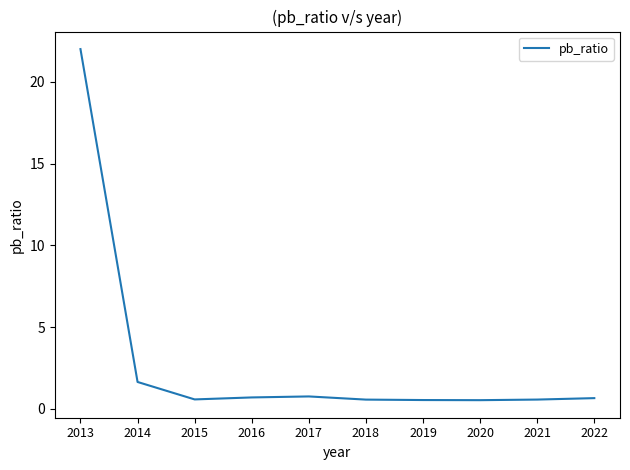

What is the change in value from 2014 to 2018?

-1.1